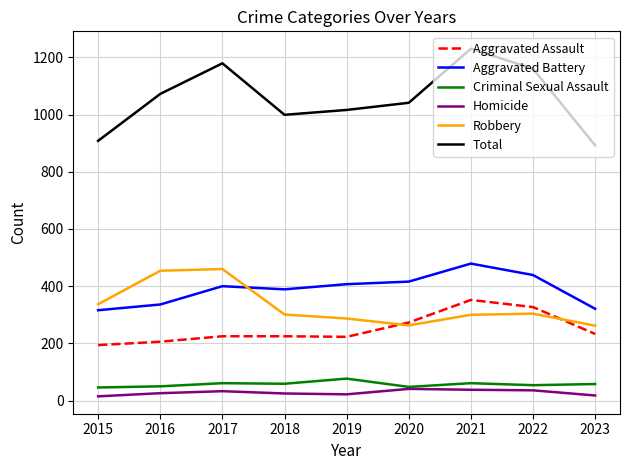

True or false: Aggravated Assault and Aggravated Battery intersect in this chart.

False